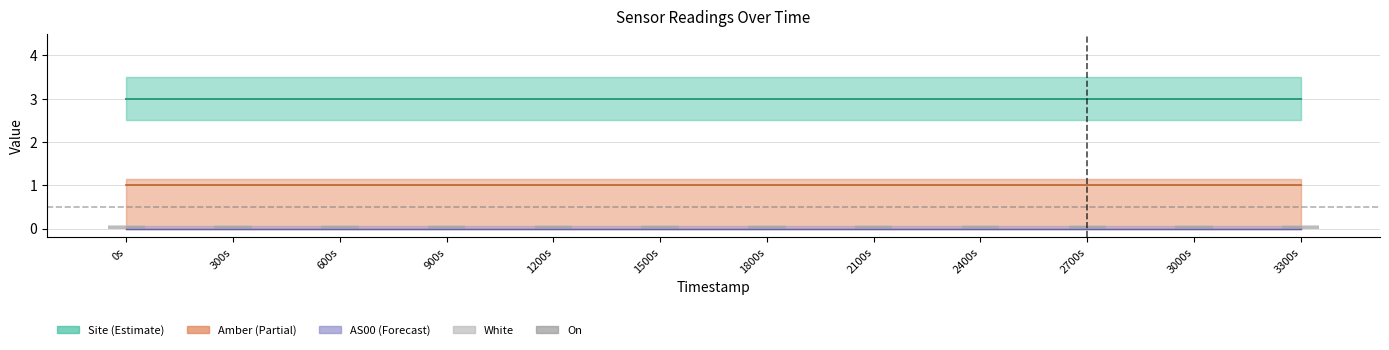

At how many categories does at least one series exceed 0?

12